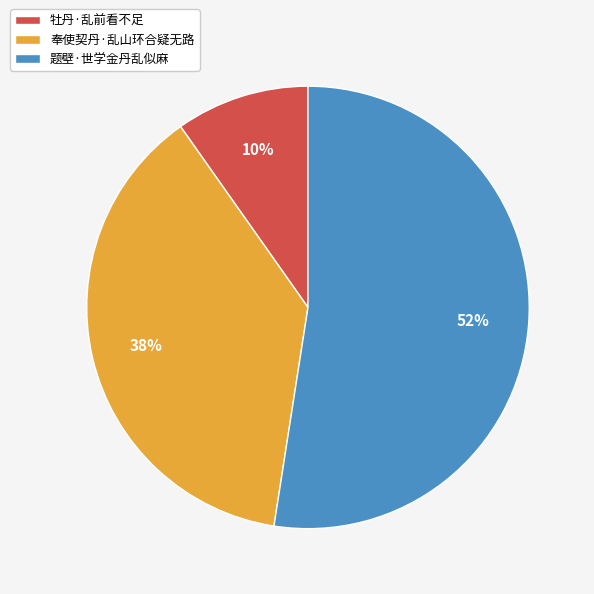

To the nearest percent, what portion does 奉使契丹·乱山环合疑无路 represent?

38%